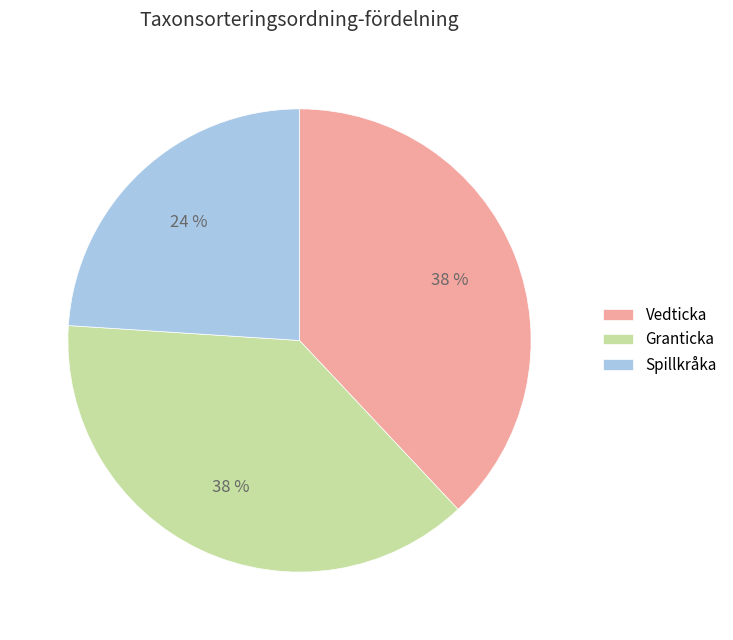

Is the sum of Spillkråka and Vedticka greater than half?

Yes